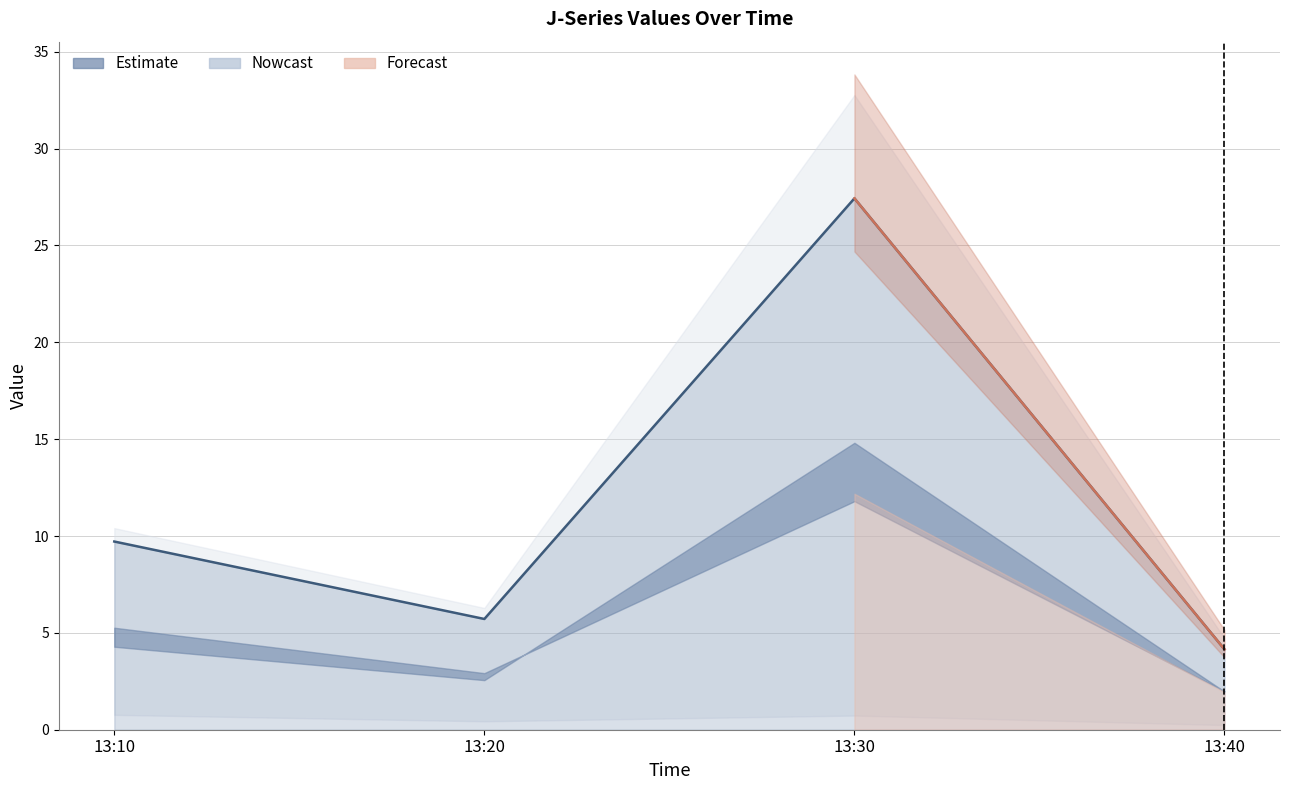

What is the value of the J1 point at the 3rd from the left?

14.8